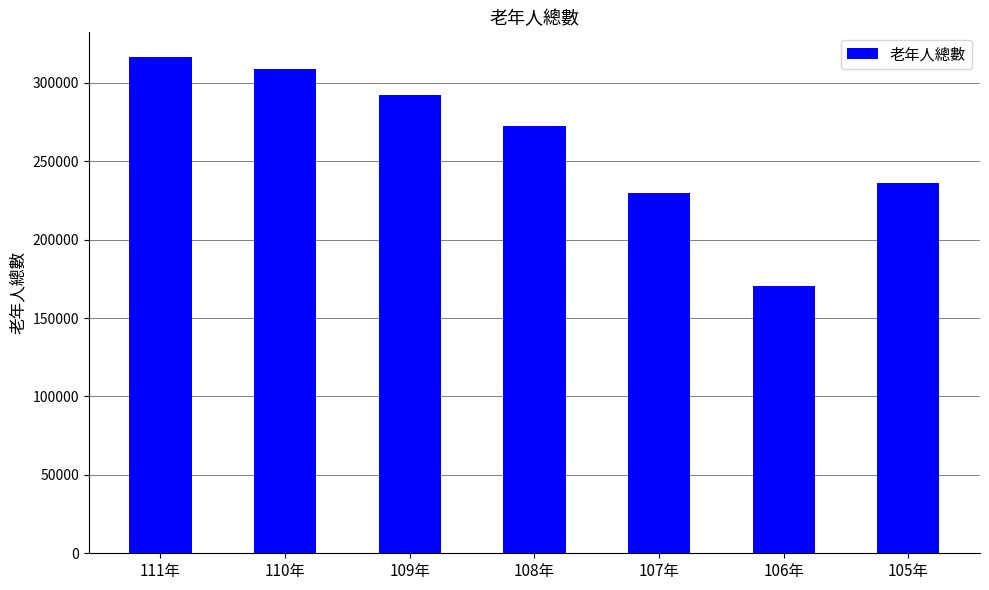

What is the change in value from 111年 to 105年?

-80387